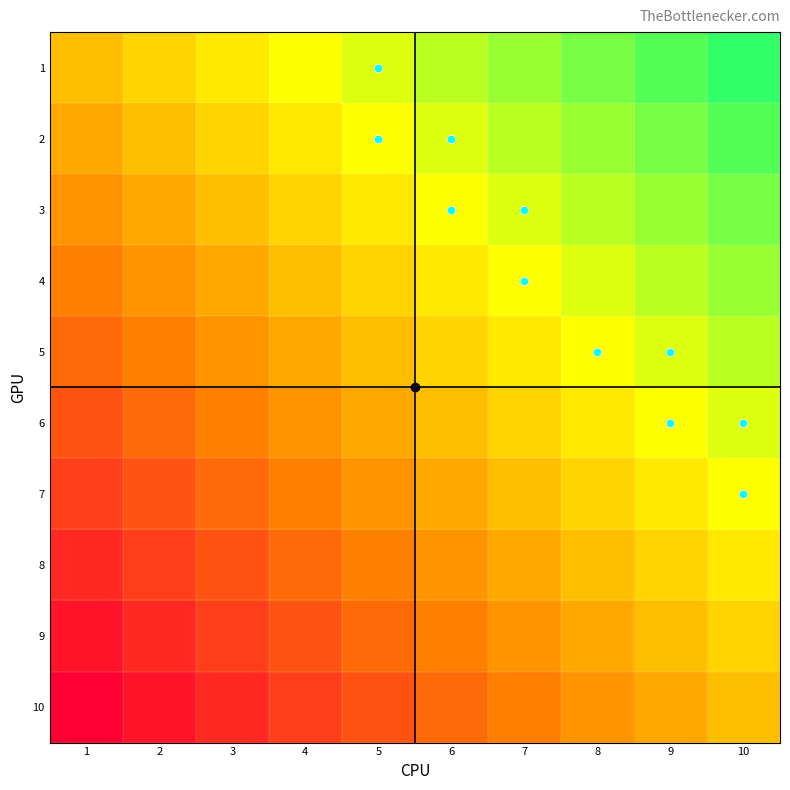

What is the spread (max minus min) of values at 4?

1.0